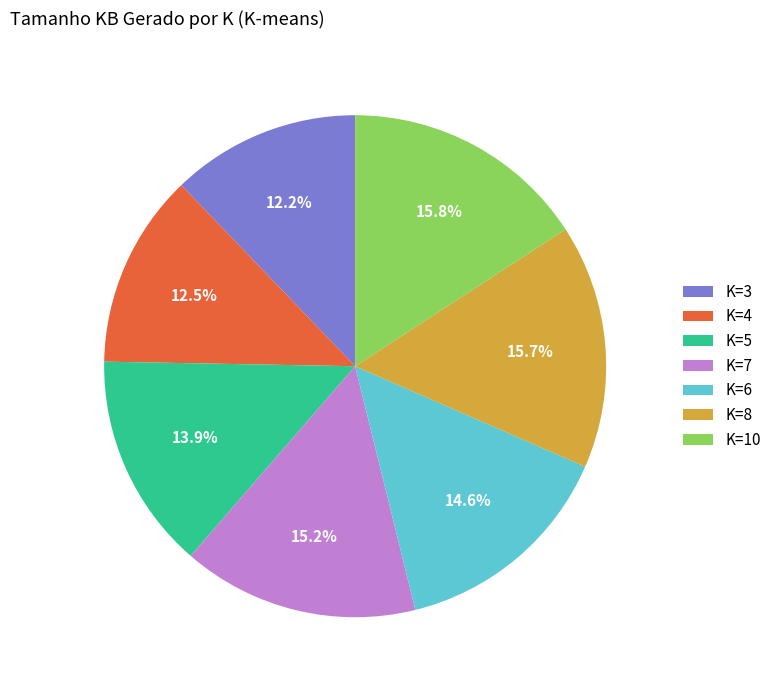

What percentage is NOT represented by K=6?

85.4%